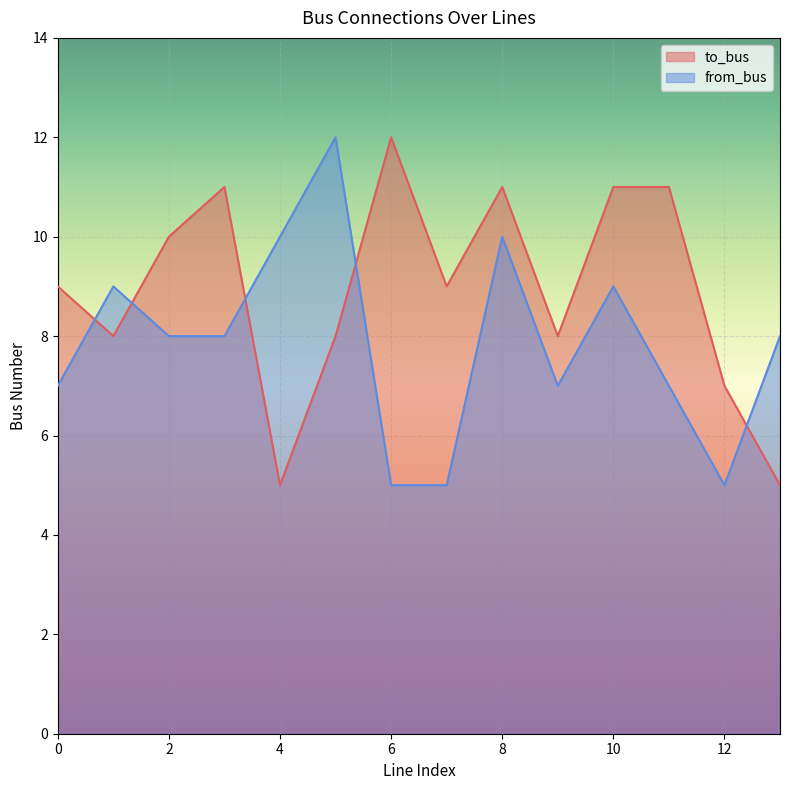

True or false: from_bus and to_bus intersect in this chart.

True